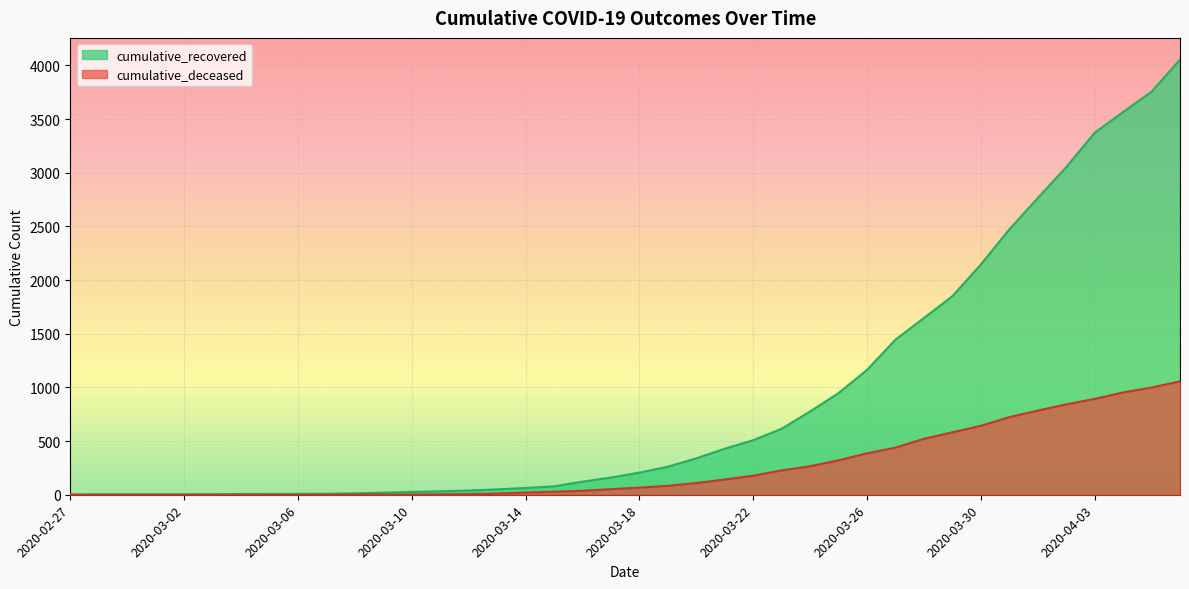

At 2020-03-10, list the series in order from smallest to largest.

cumulative_deceased, cumulative_recovered